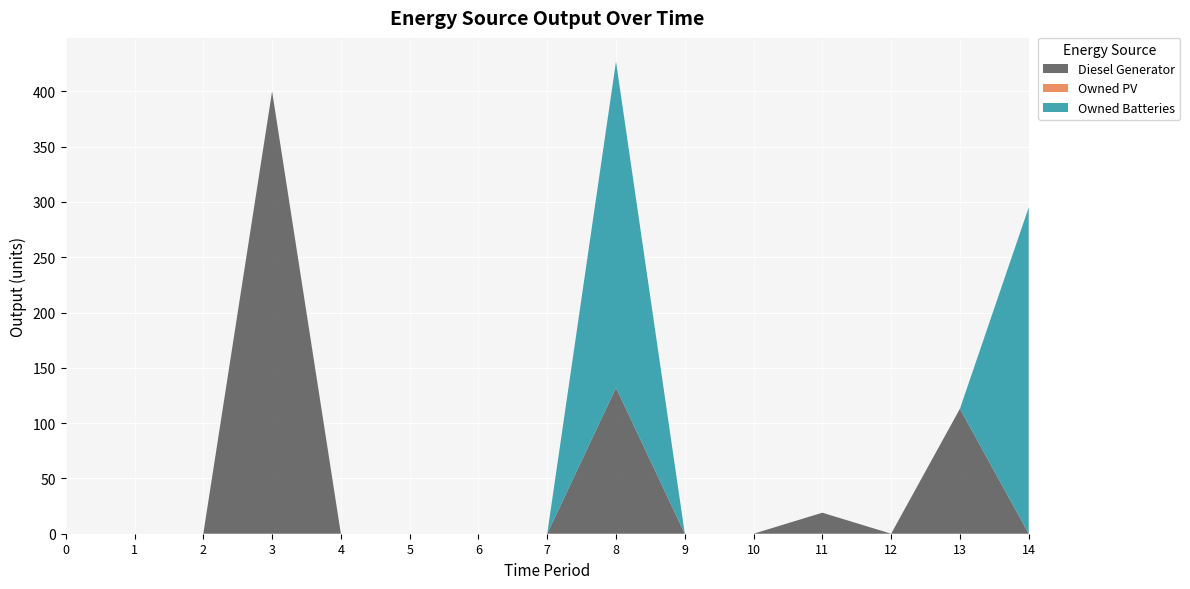

Reading left to right, what are all the values shown in this chart?

Diesel Generator: 0=0	1=0	2=0	3=400	4=0	5=0	6=0	7=0	8=132	9=0	10=0	11=19	12=0	13=113	14=0
Owned PV: 0=0	1=0	2=0	3=0	4=0	5=0	6=0	7=0	8=0	9=0	10=0	11=0	12=0	13=0	14=0
Owned Batteries: 0=0	1=0	2=0	3=0	4=0	5=0	6=0	7=0	8=295	9=0	10=0	11=0	12=0	13=0	14=295